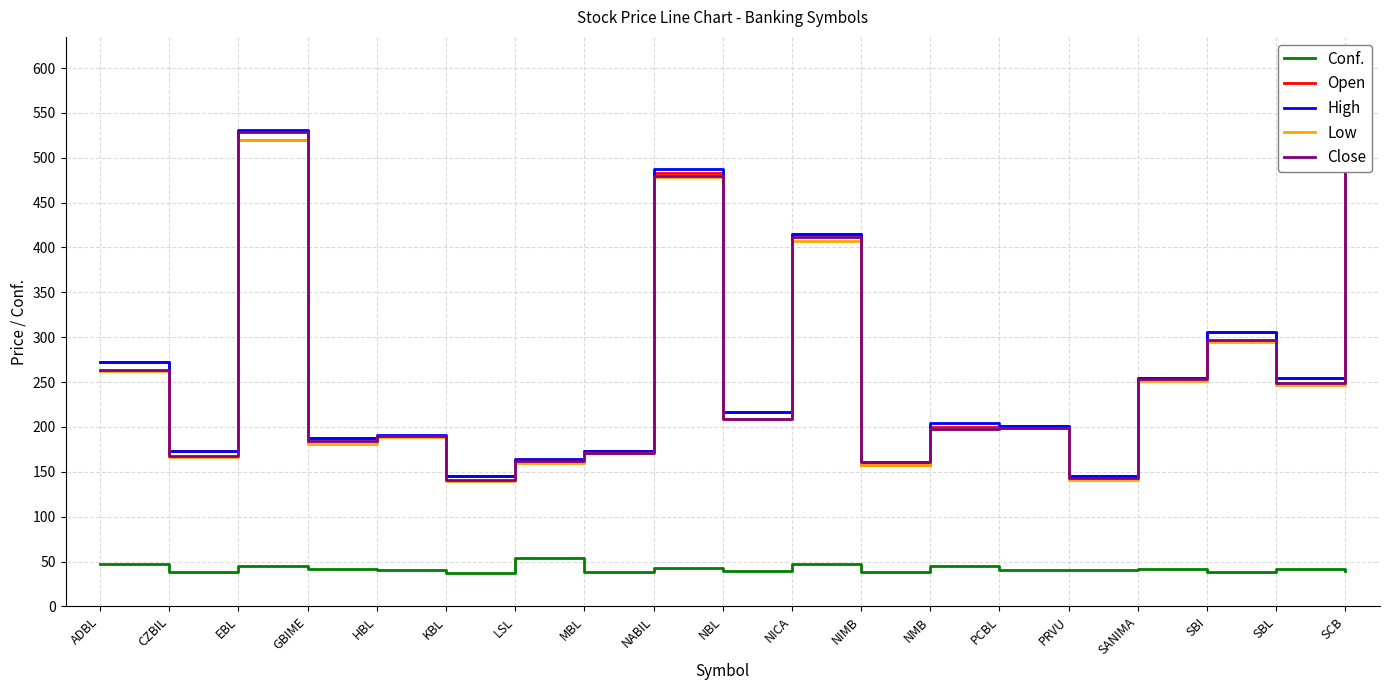

Read the Conf. value at LSL.

54.1